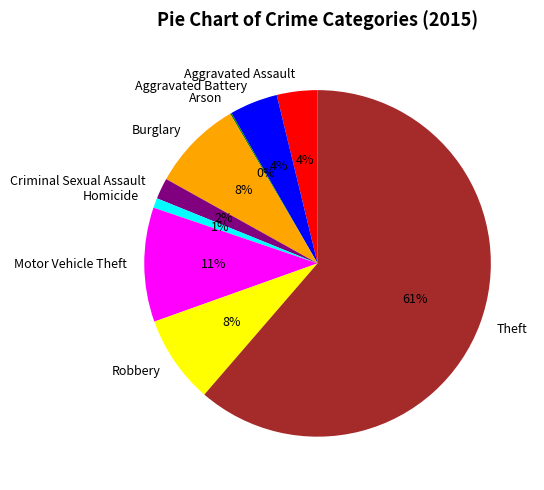

To the nearest percent, what percentage of the pie is Aggravated Battery?

4%